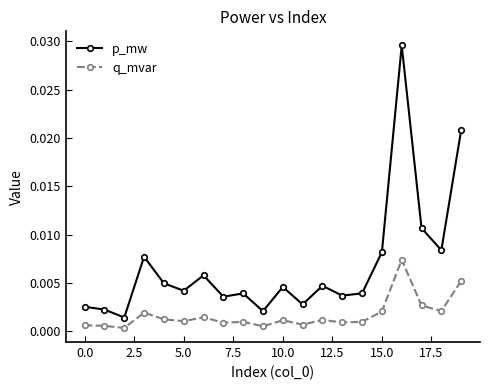

Which series has the largest total across all categories?

p_mw